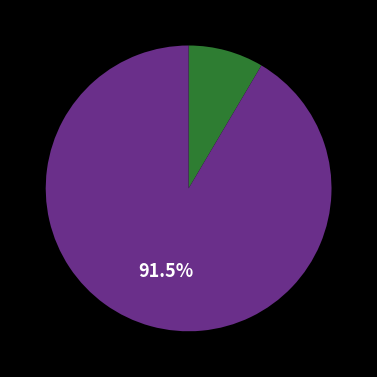

Is there a majority slice in this chart?

Yes